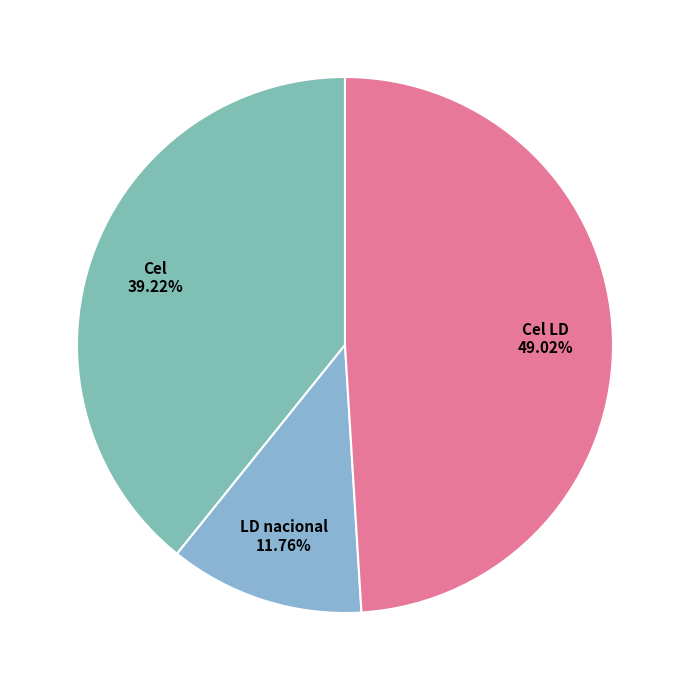

What is the largest slice in the pie chart?

Cel LD